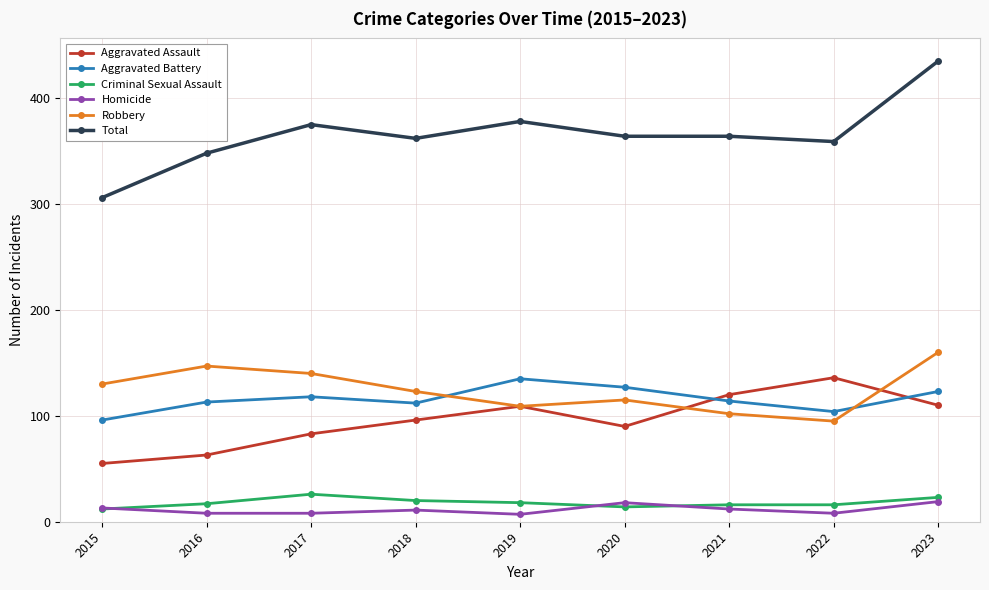

True or false: Criminal Sexual Assault has a value of 17 at 2016.

True